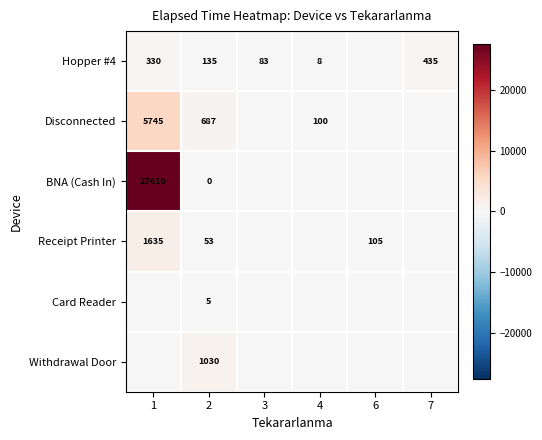

The value of Withdrawal Door at 2 is 1738. True or false?

False